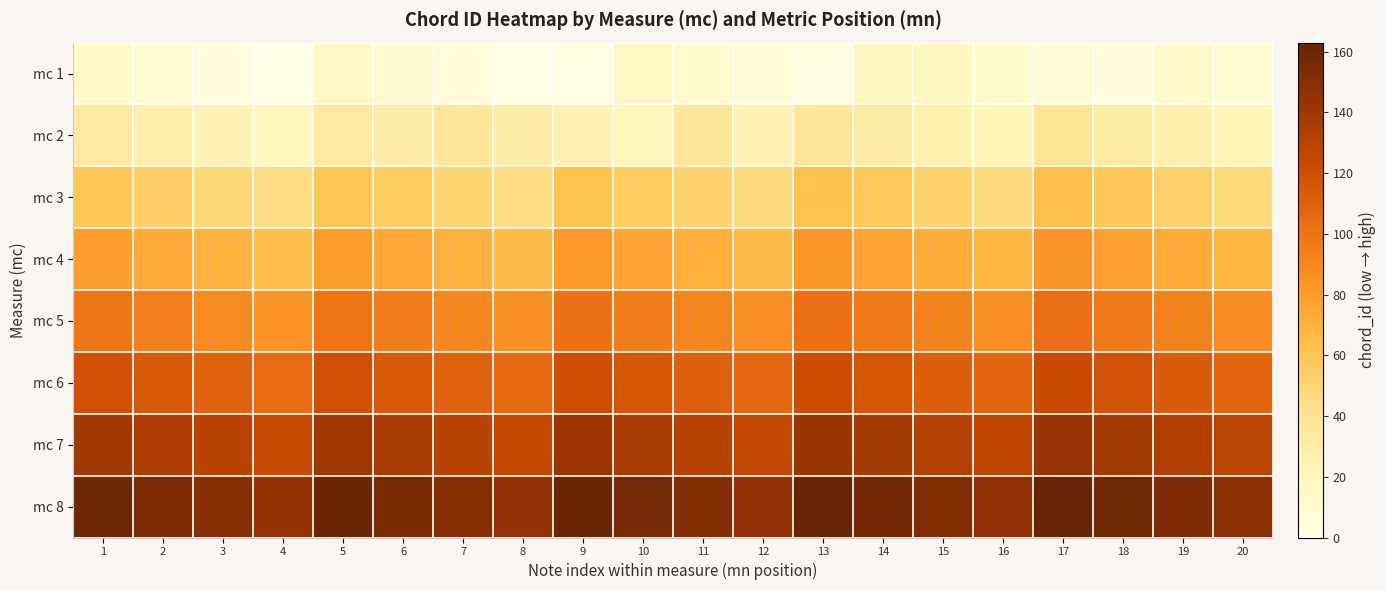

Which series changed the most between 11 and 12?

mc 2